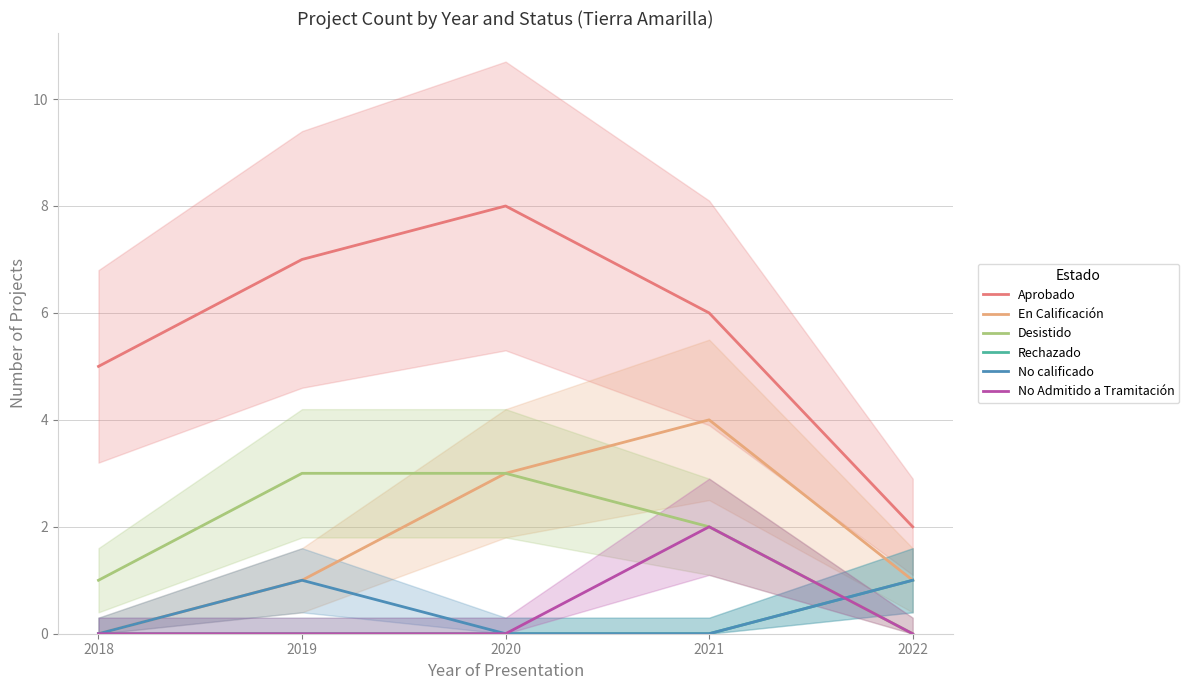

What is the difference between the maximum and minimum values in the Aprobado series?

6